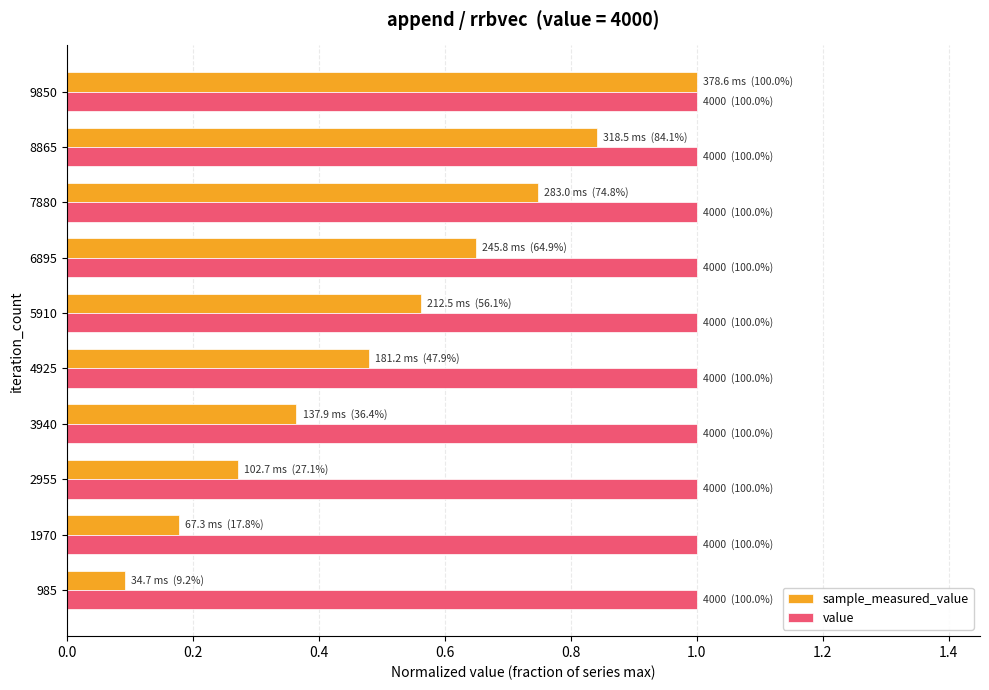

The value of value at 9850 is 1.0. True or false?

True